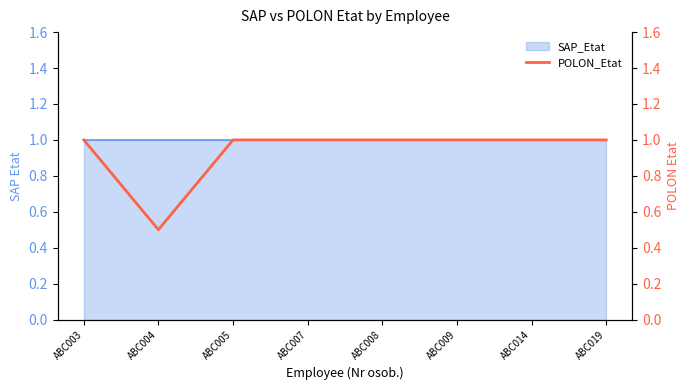

Approximately how many times larger is the value at ABC008 compared to ABC007?

1.0